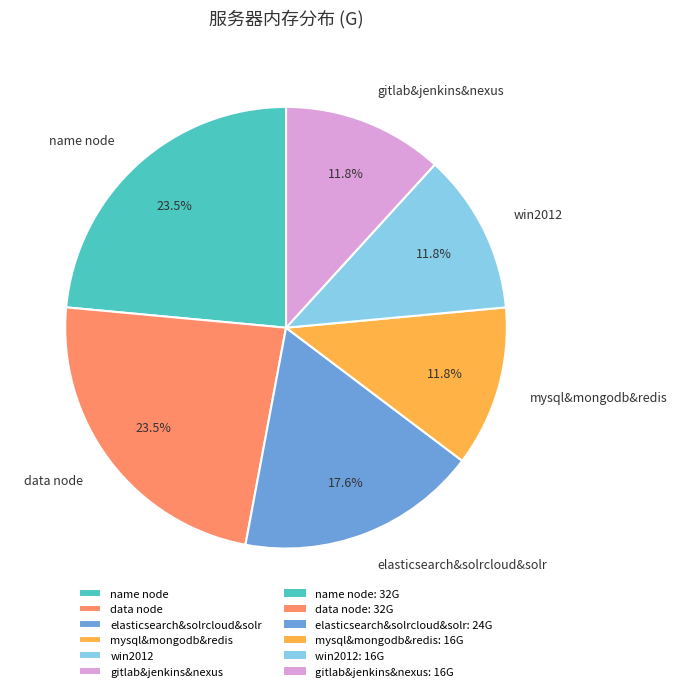

Does any single category account for the majority?

No